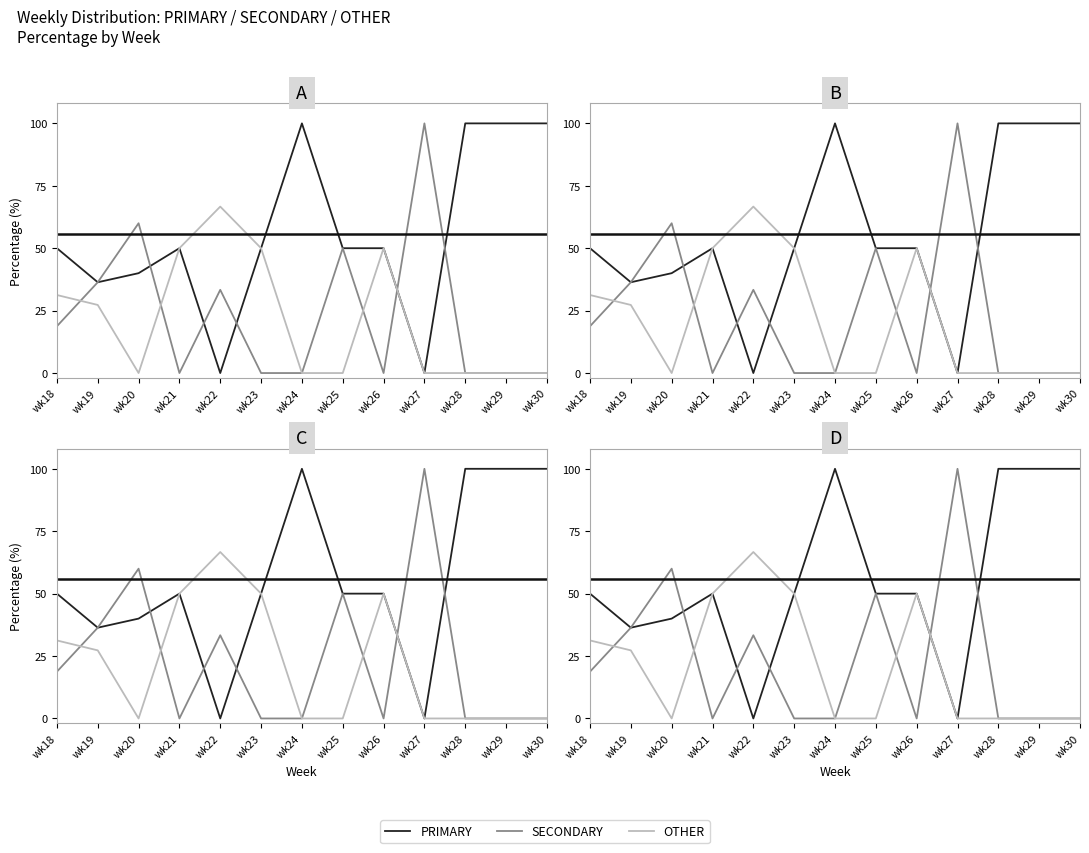

How many lines are shown in the chart?

3